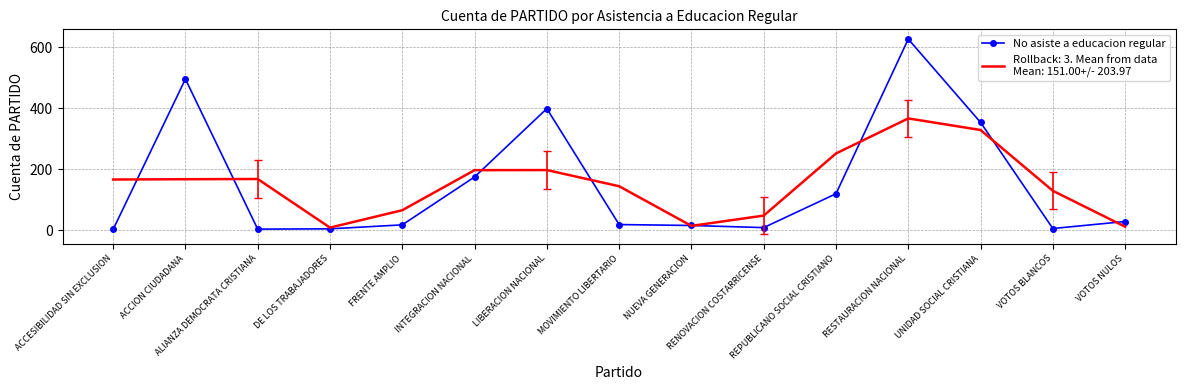

What is the maximum value shown in the chart?

626.0